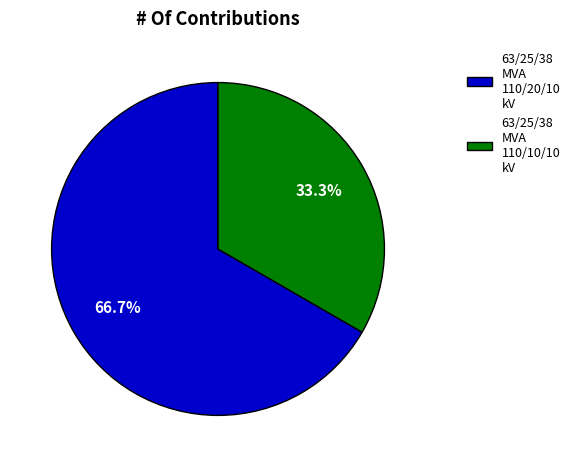

What portion of the pie excludes 63/25/38 MVA 110/10/10 kV?

66.7%